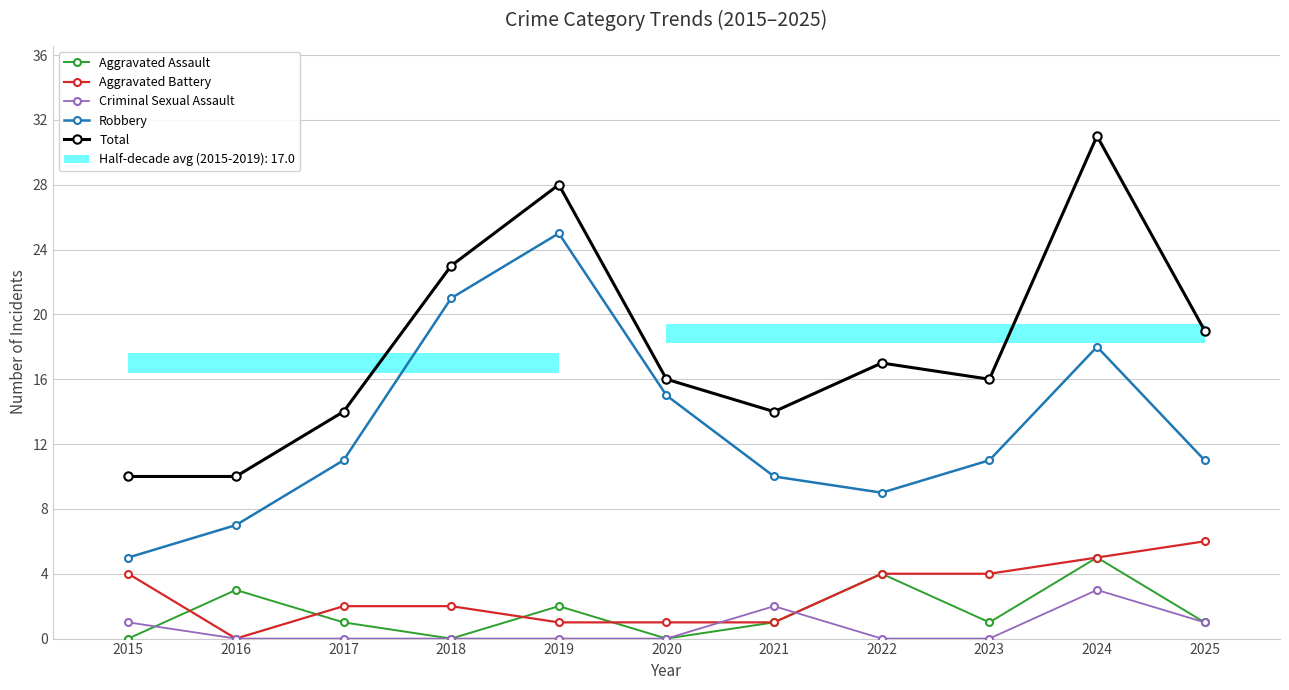

Reading left to right, extract all data points from this chart.

Aggravated Assault: 0	3	1	0	2	0	1	4	1	5	1
Aggravated Battery: 4	0	2	2	1	1	1	4	4	5	6
Criminal Sexual Assault: 1	0	0	0	0	0	2	0	0	3	1
Robbery: 5	7	11	21	25	15	10	9	11	18	11
Total: 10	10	14	23	28	16	14	17	16	31	19